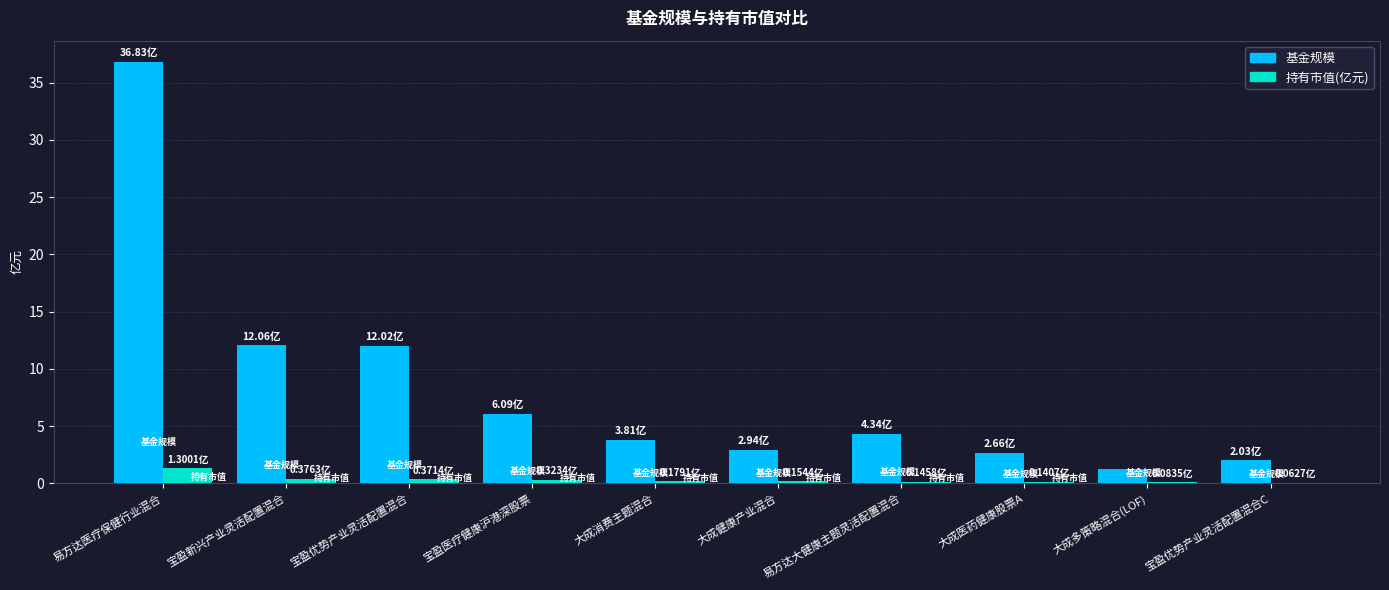

What is the average value of the 基金规模 series?

8.4